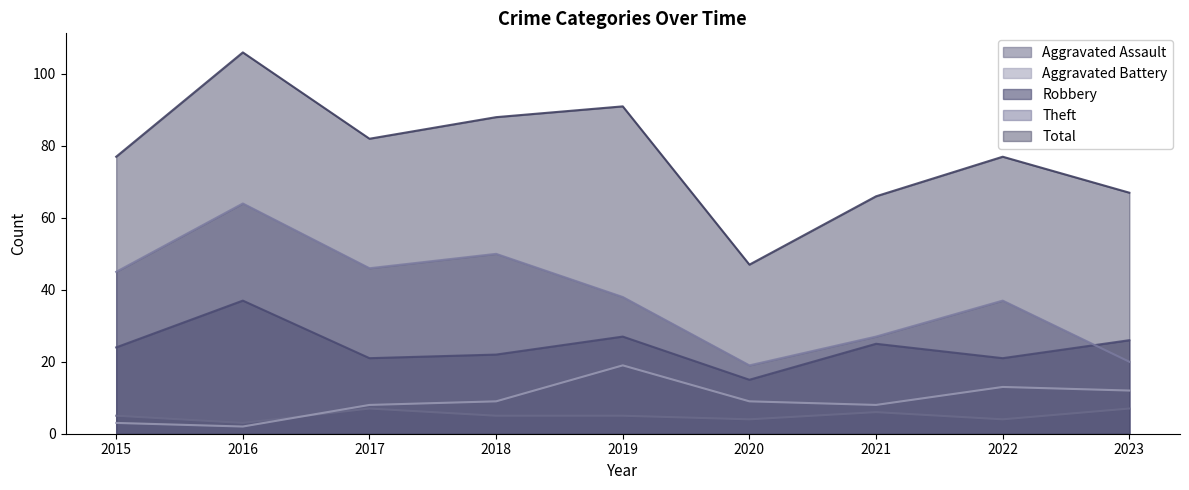

At which category is the sum across all series the highest?

2016